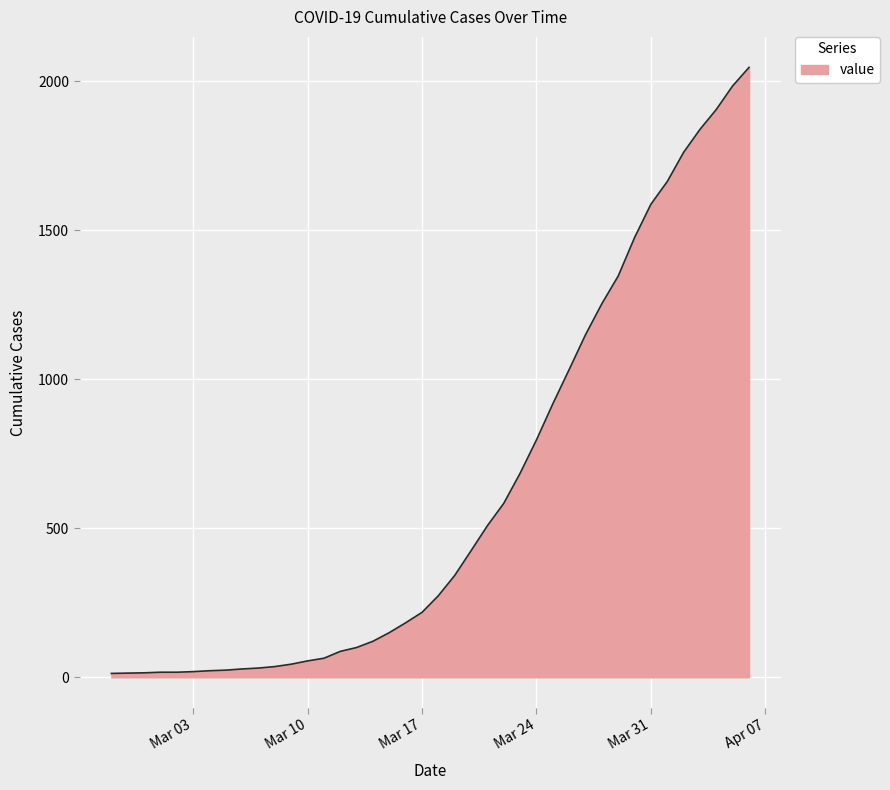

What is the difference between the maximum and minimum values?

2034